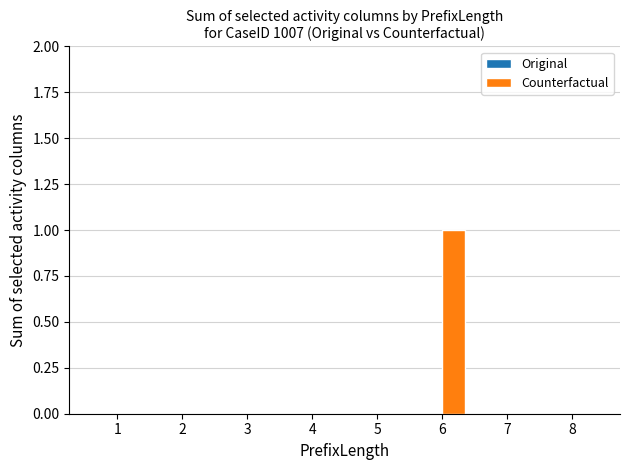

Are the bars horizontal?

No